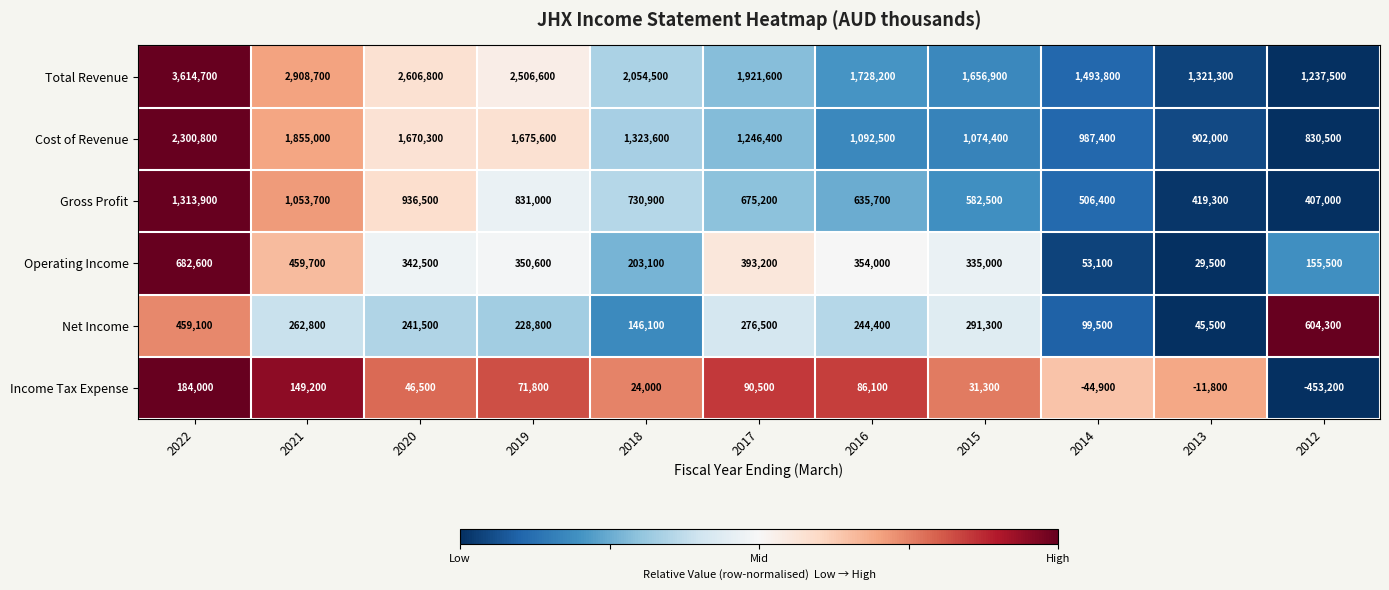

The value of Total Revenue at 2013 is 2171848. True or false?

False